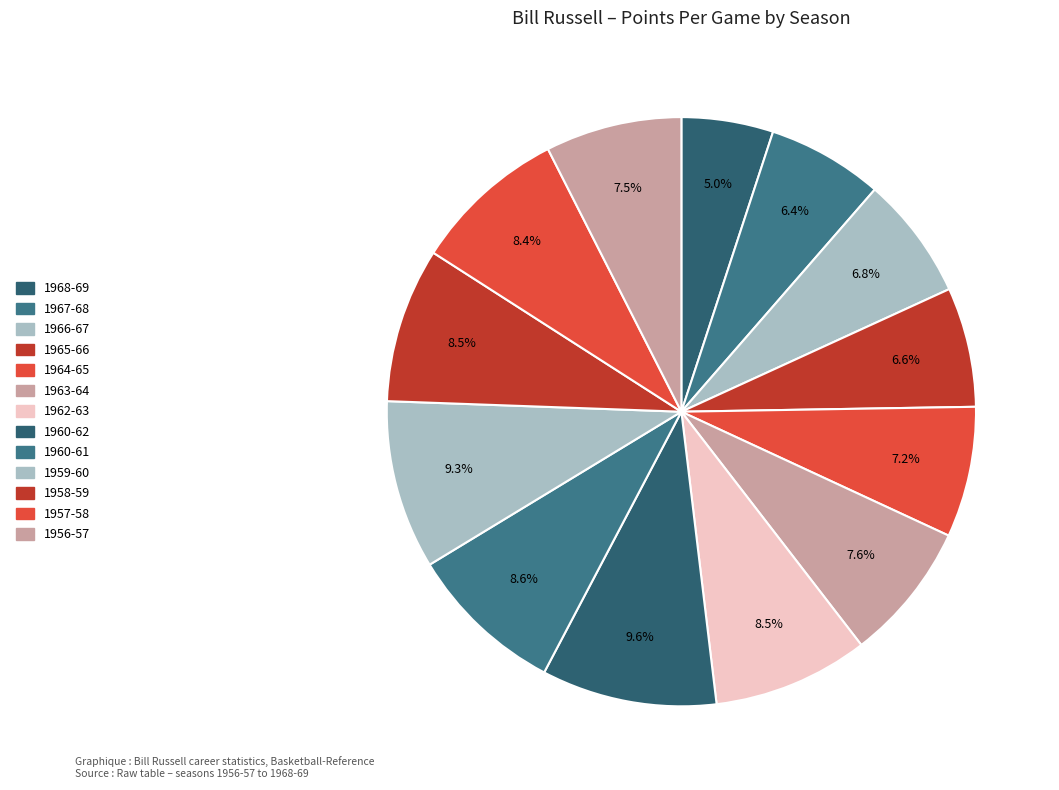

Which has a higher value, 1965-66 or 1960-61?

1960-61